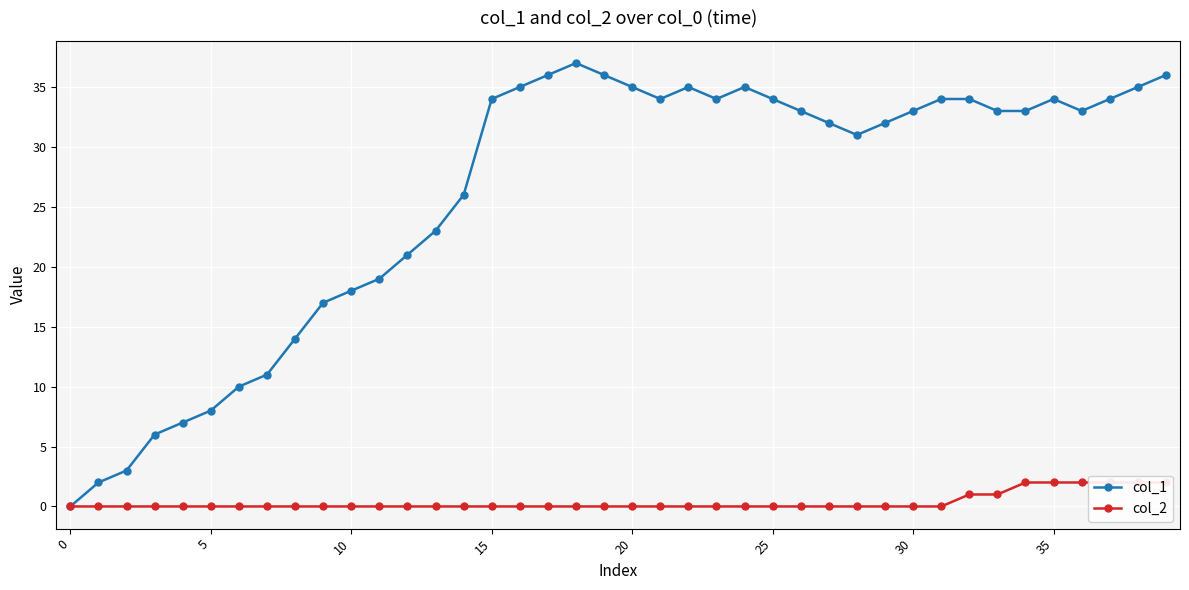

True or false: col_1 has more than 1 points higher than both neighbors.

True